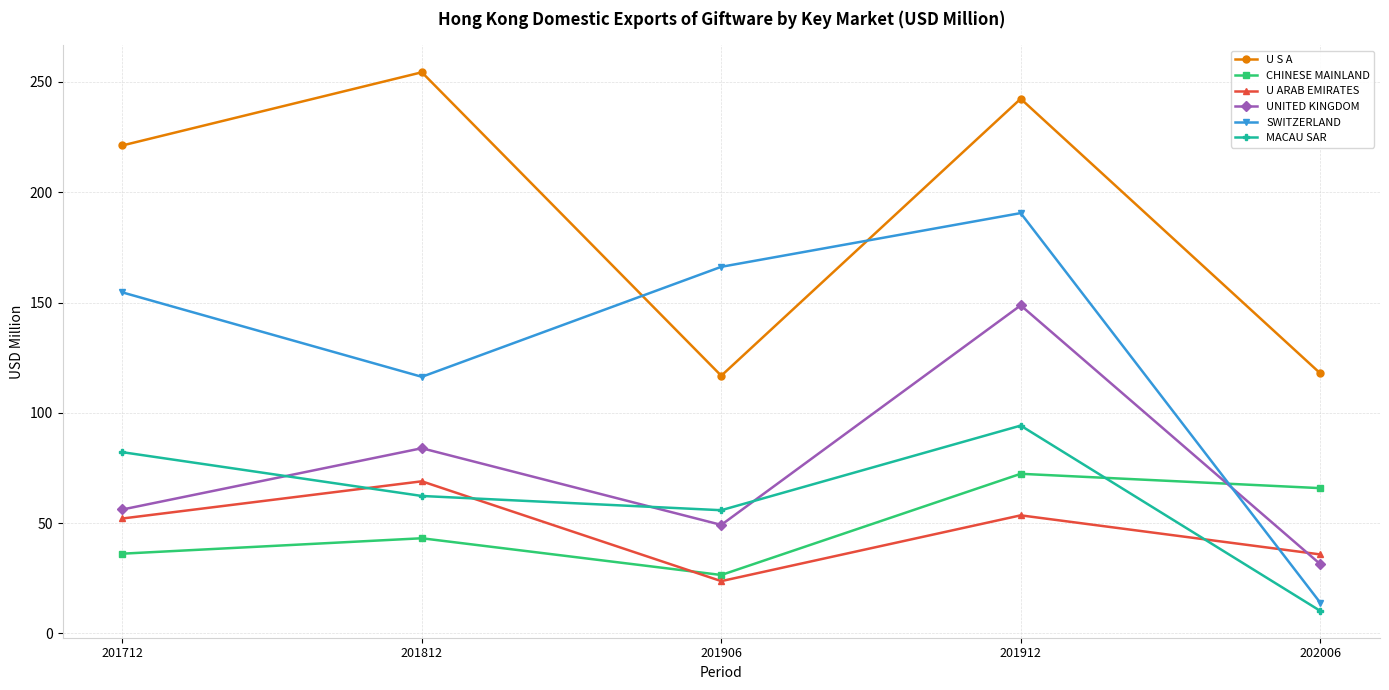

Is the value of UNITED KINGDOM at 202006 greater than the value of U S A at 202006?

No